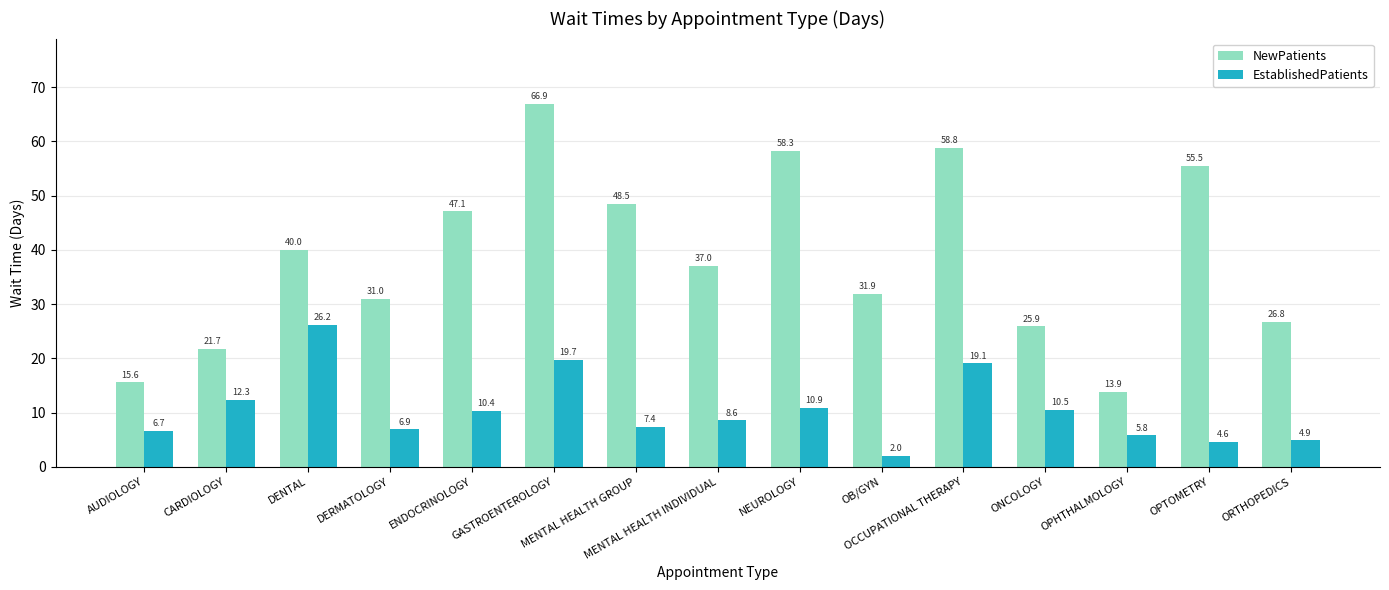

How many distinct data groups are displayed?

2